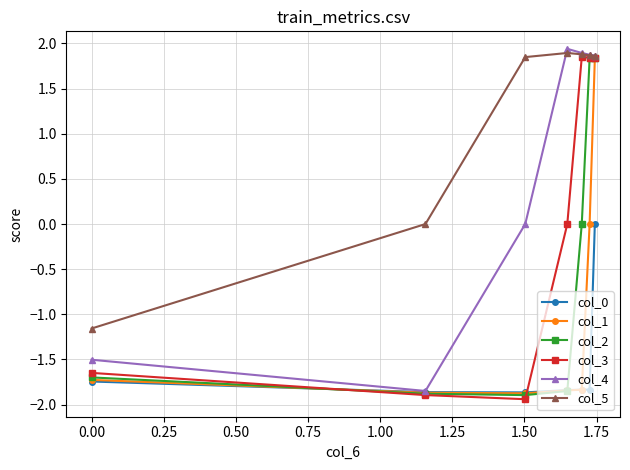

What is the lowest value of the col_0 series?

-1.9